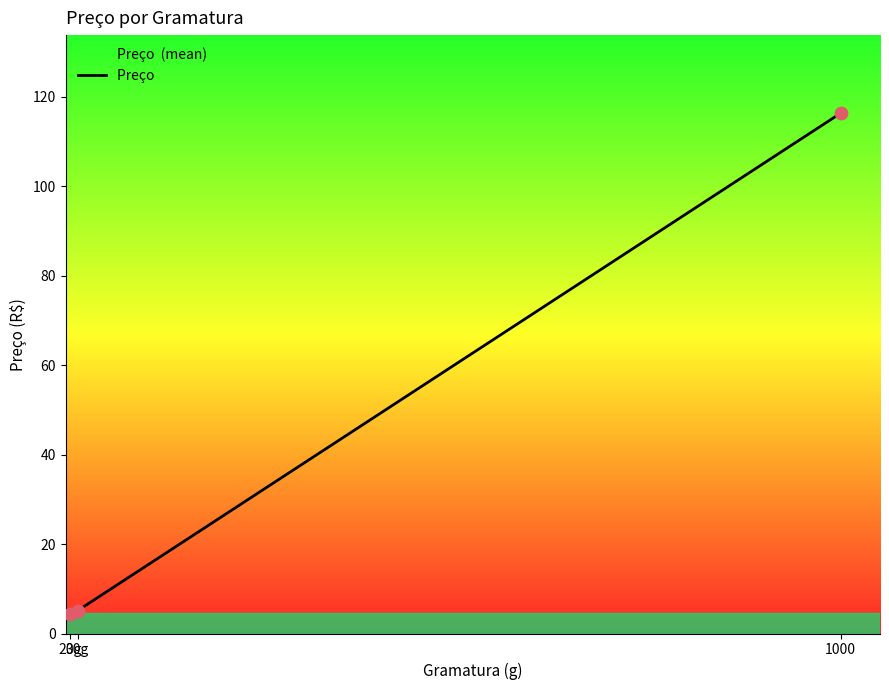

What is the change in value from 30g to 1000?

+111.2